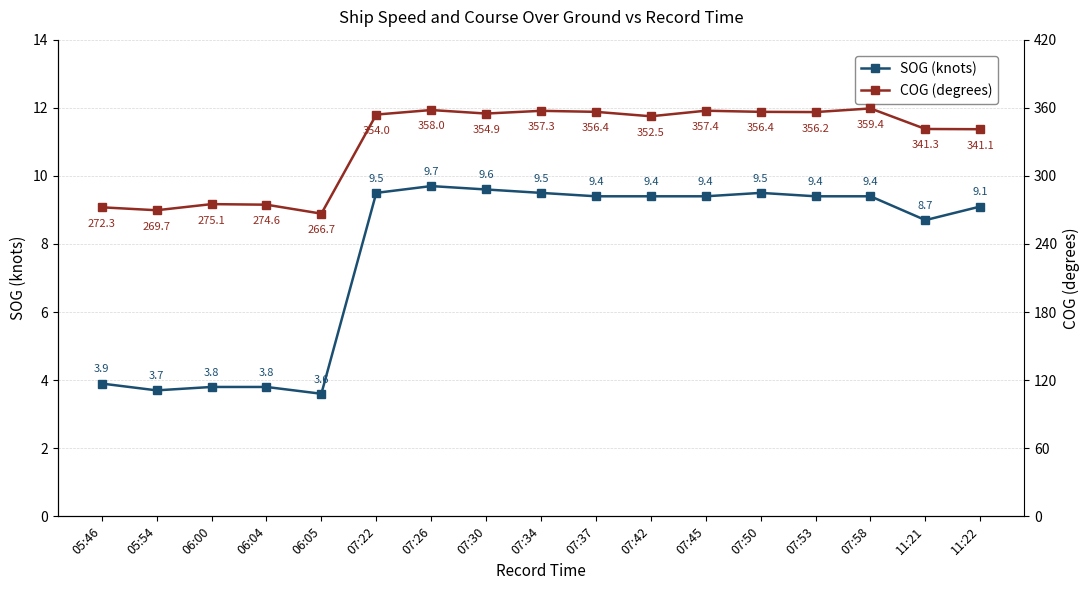

Reading left to right, extract all data points from this chart.

SOG (knots): 3.9	3.7	3.8	3.8	3.6	9.5	9.7	9.6	9.5	9.4	9.4	9.4	9.5	9.4	9.4	8.7	9.1
COG (degrees): 272.3	269.7	275.1	274.6	266.7	354.0	358.0	354.9	357.3	356.4	352.5	357.4	356.4	356.2	359.4	341.3	341.1